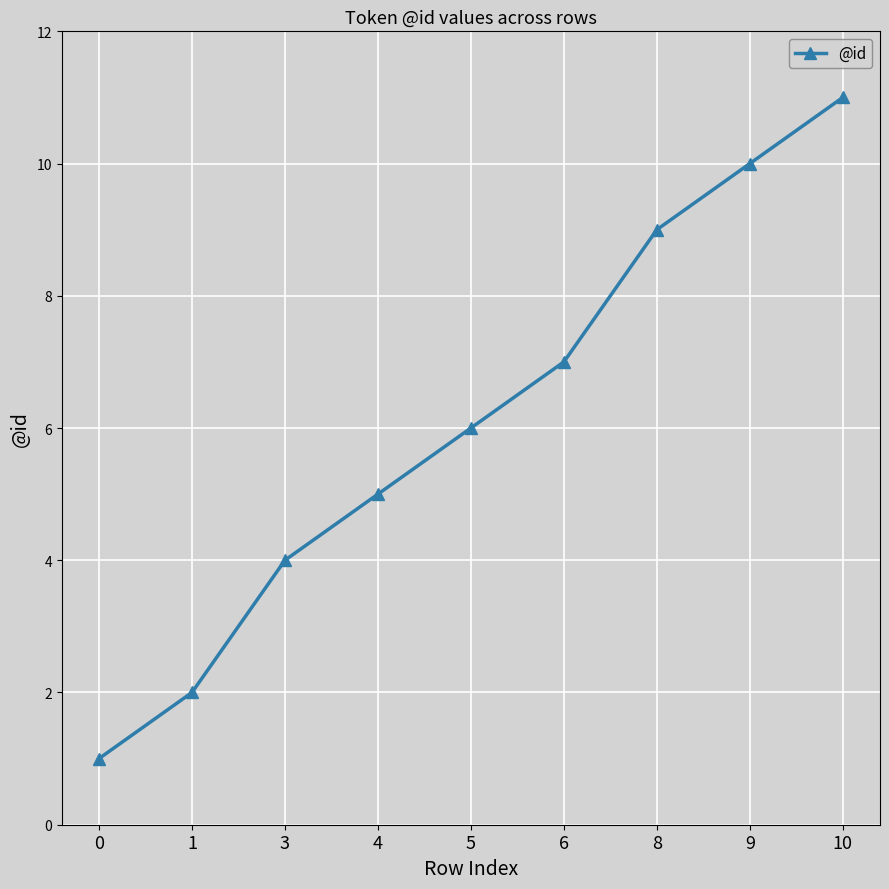

Approximately how many times larger is the value at 3 compared to 8?

0.4